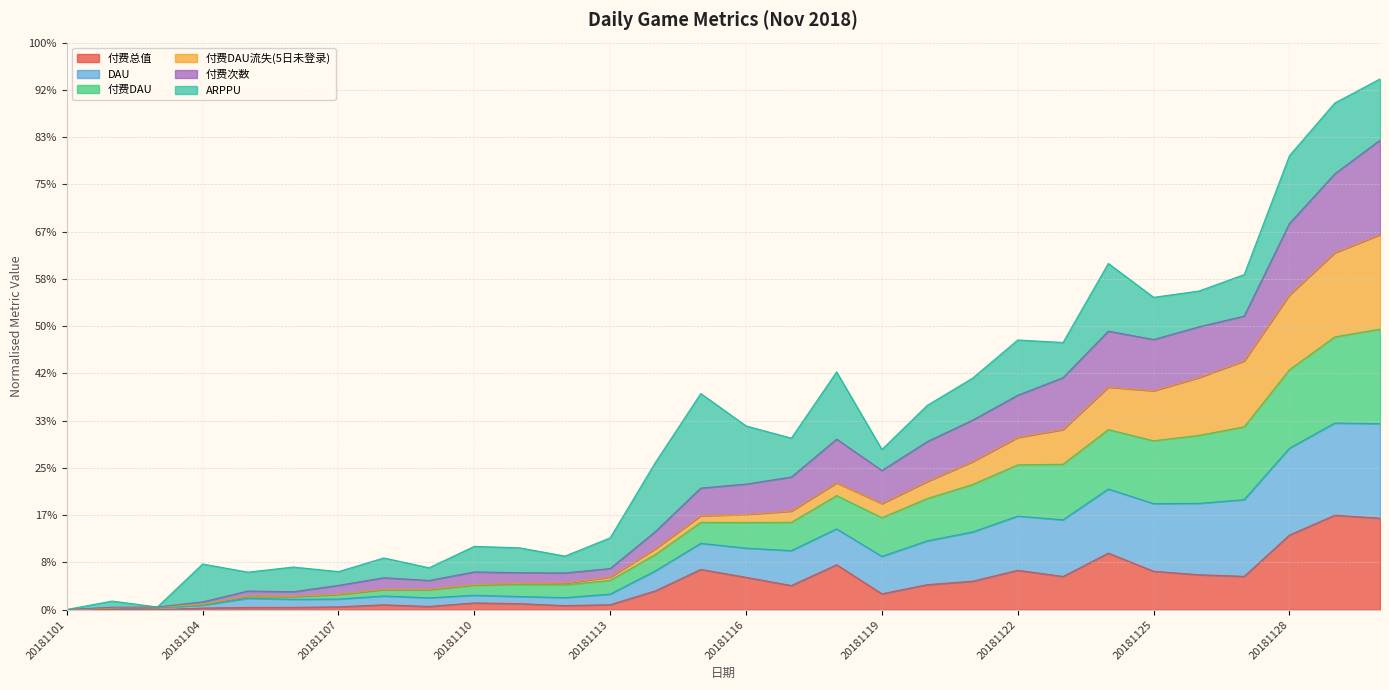

True or false: 付费次数 and 付费总值 cross at least once.

False